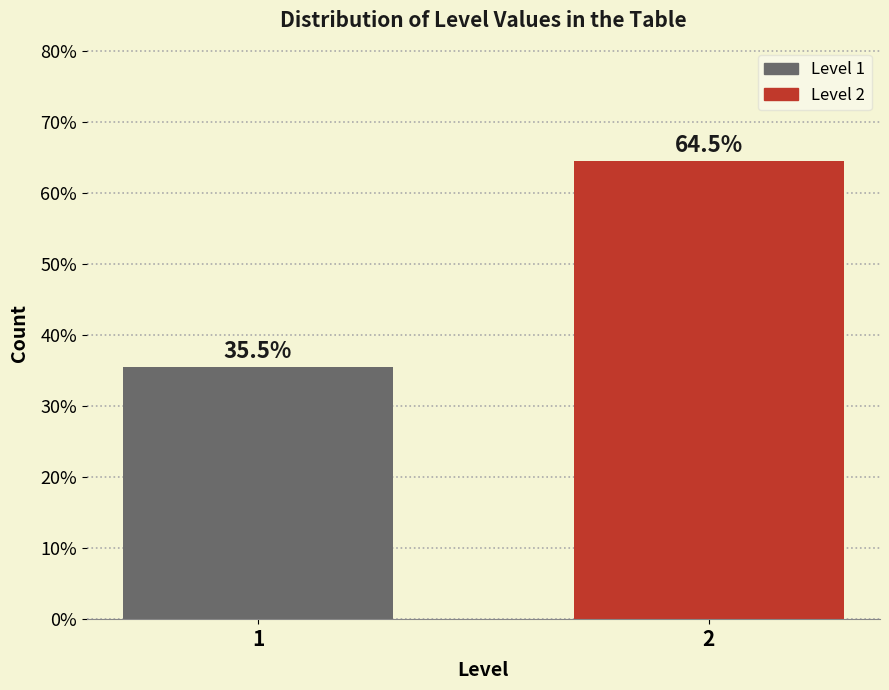

Reading right to left, transcribe all the data shown in this chart.

64.5	35.5